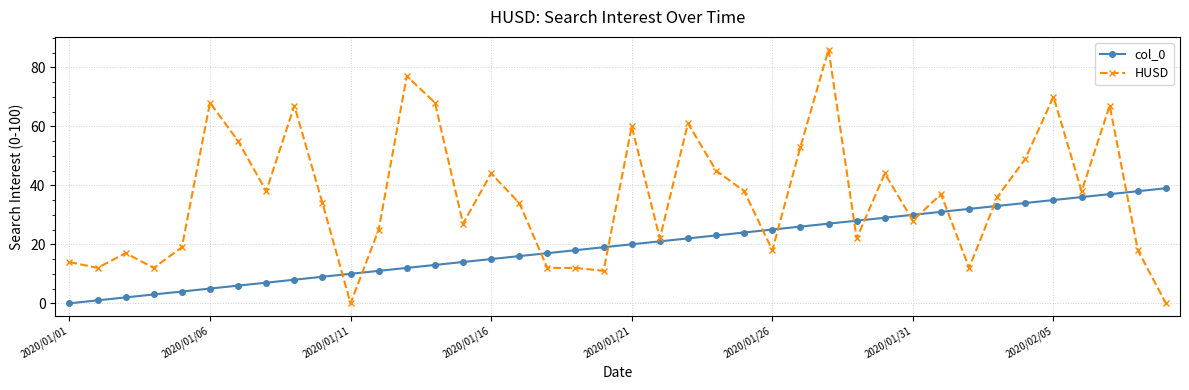

Which series ends up on top after the final intersection of HUSD and col_0?

col_0